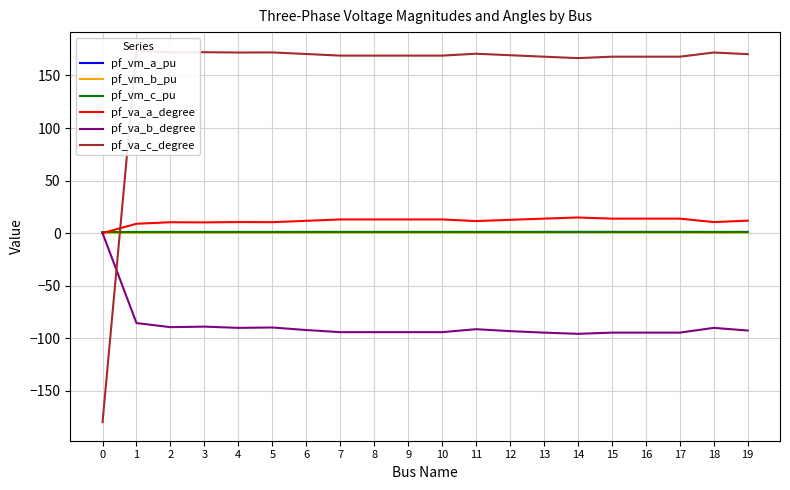

Between 11 and 8, which is larger?

8